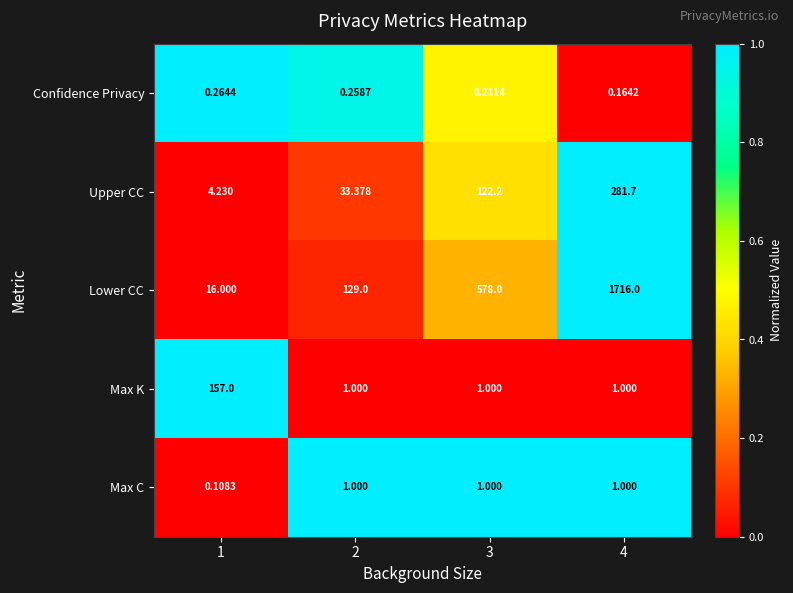

What is the difference between the highest and lowest values at 2?

128.7